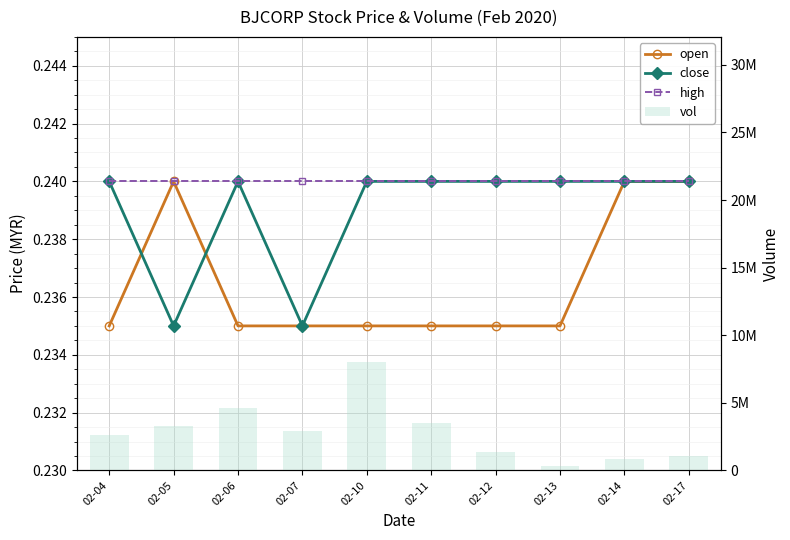

What is the value of the open bar at the 1st from the left?

0.2